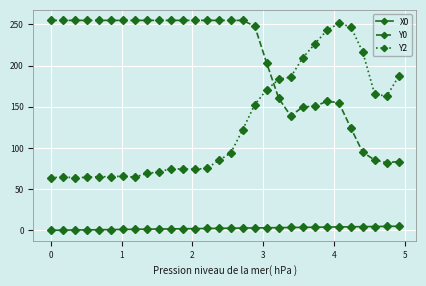

True or false: X0 and Y0 intersect in this chart.

False